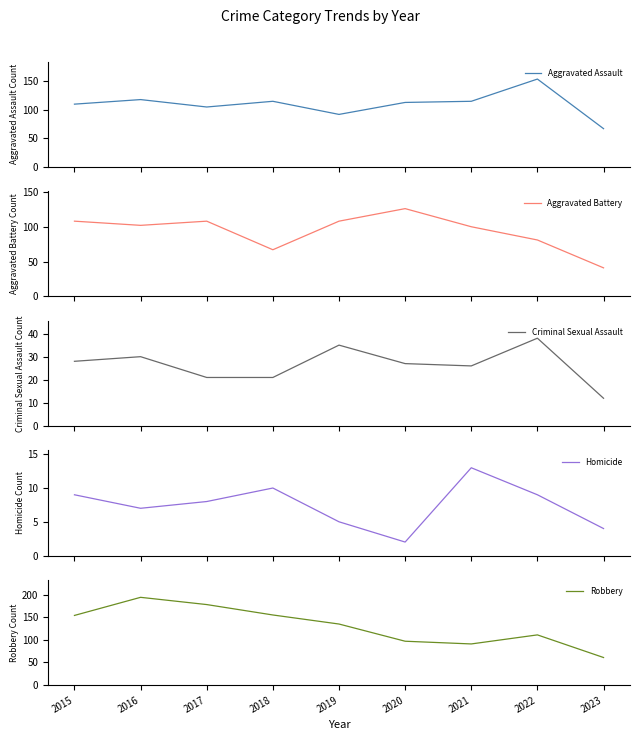

Where is Aggravated Battery nearest to the value 83?

2022